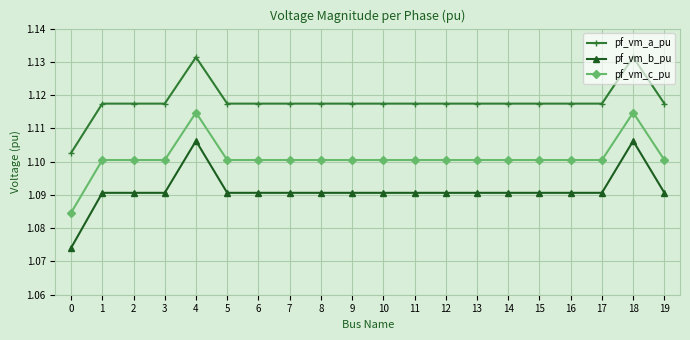

Rank the series at 9 from lowest to highest value.

pf_vm_b_pu, pf_vm_c_pu, pf_vm_a_pu